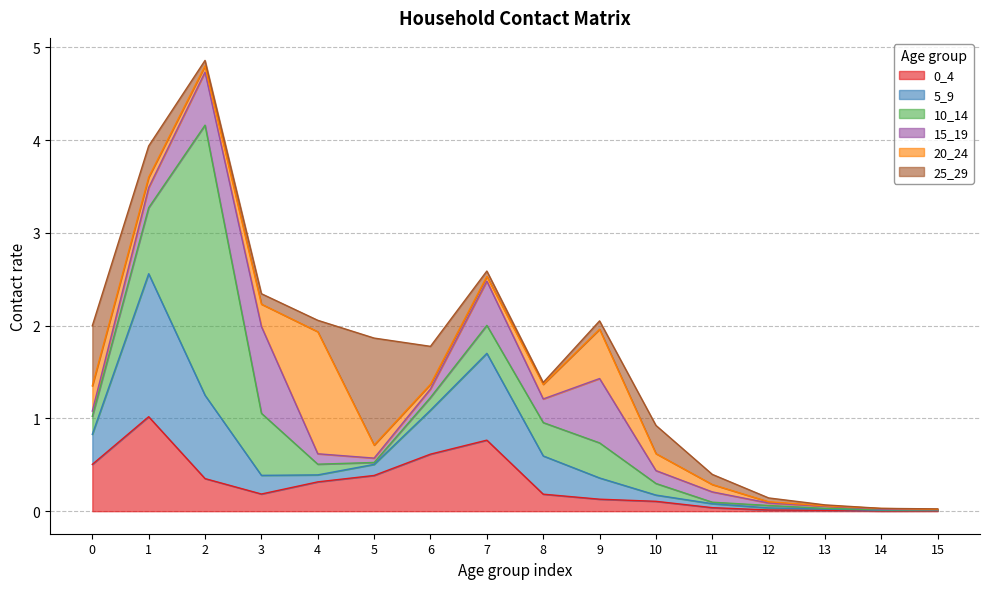

Read the 10_14 value at 8.

0.4